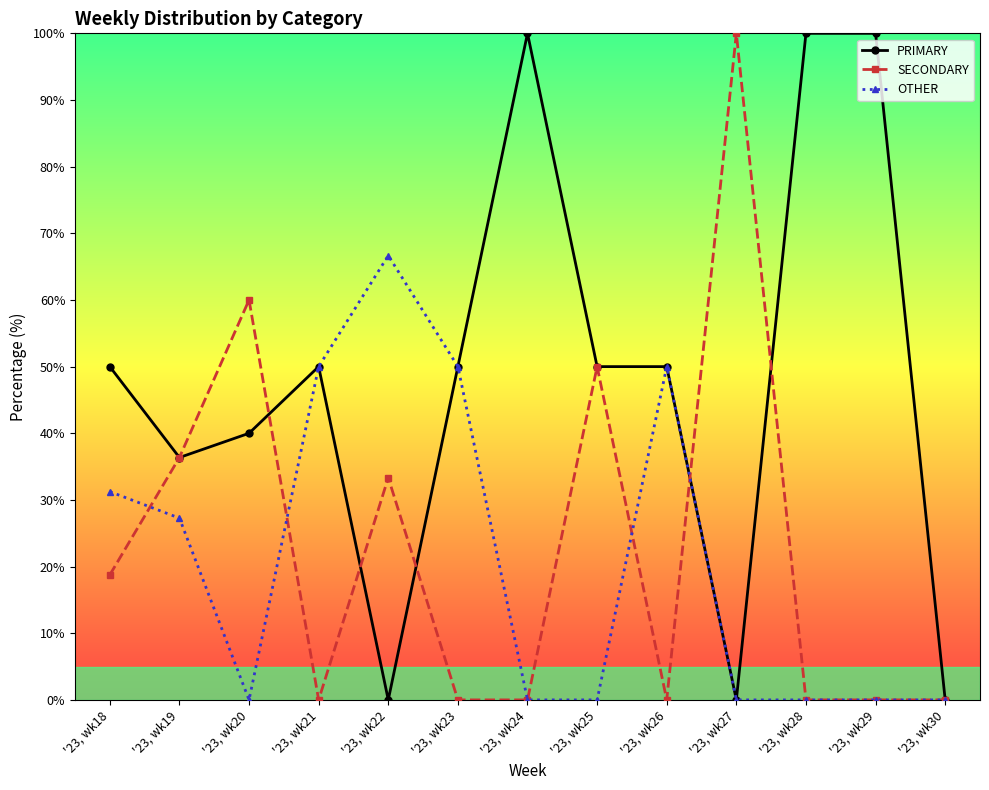

Rank the series at '23, wk20 from highest to lowest value.

SECONDARY, PRIMARY, OTHER